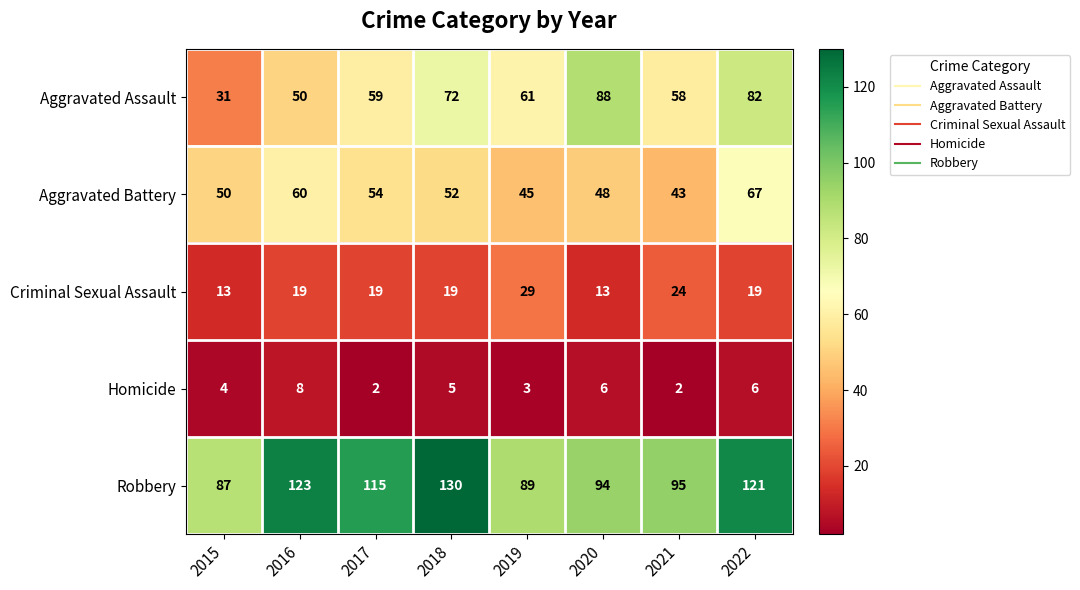

At how many categories does at least one series exceed 109?

4